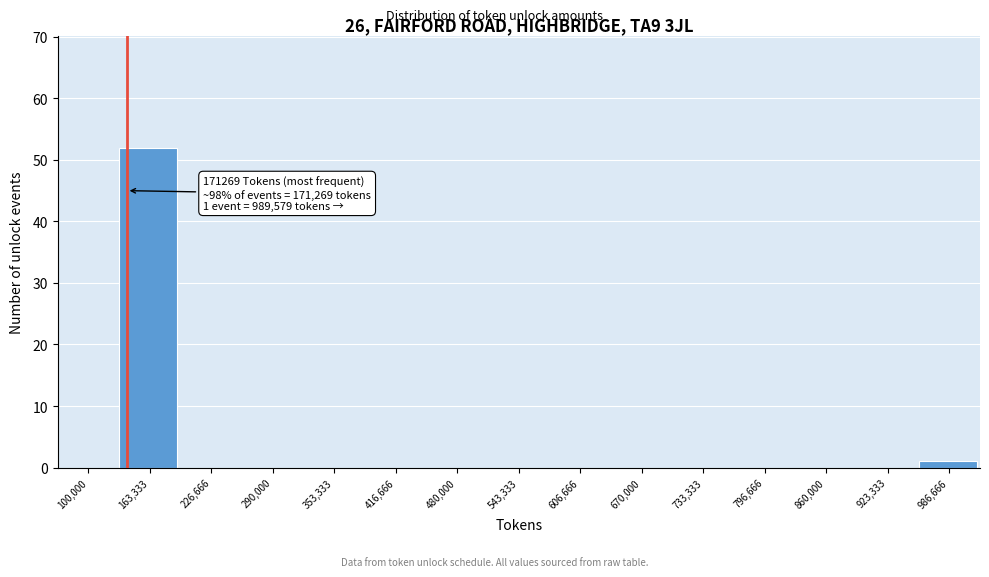

Reading left to right, transcribe all the data shown in this chart.

100,000=0	163,333=52	226,666=0	290,000=0	353,333=0	416,666=0	480,000=0	543,333=0	606,666=0	670,000=0	733,333=0	796,666=0	860,000=0	923,333=0	986,666=1